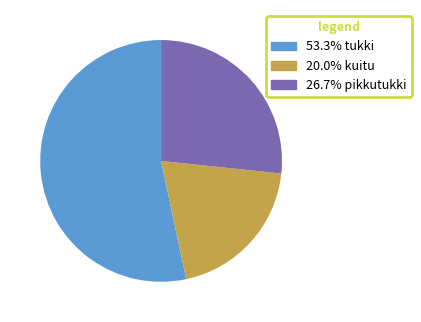

Does any single category account for the majority?

Yes